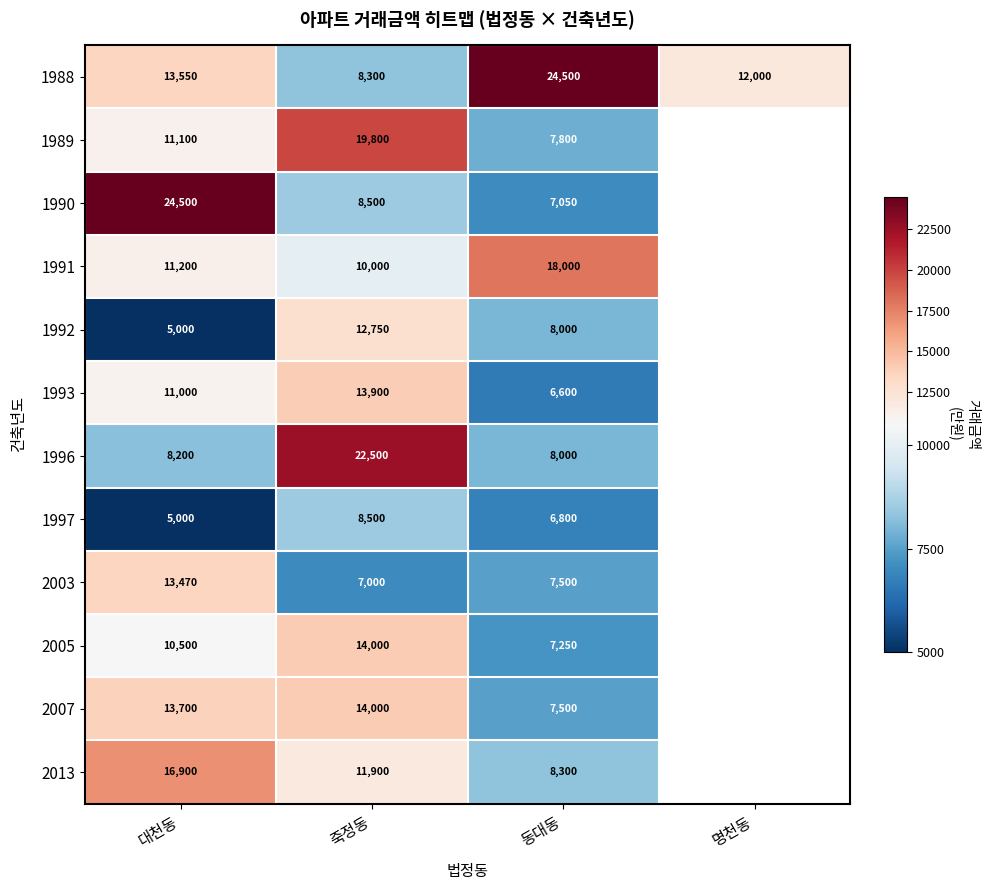

What is the sum of the 1989 values at 죽정동 and 대천동?

30900